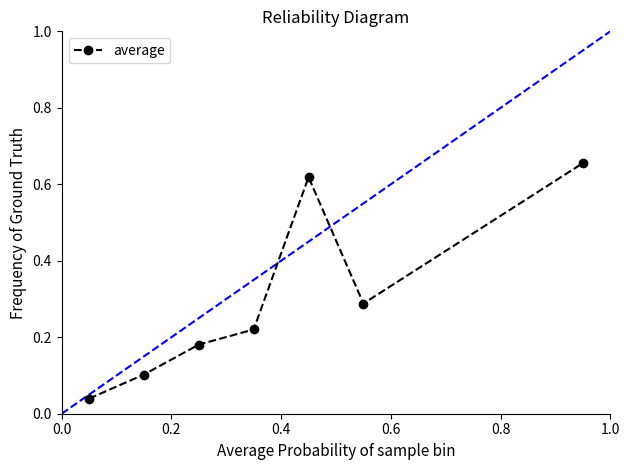

True or false: there are more than 0 points higher than both neighbors.

True